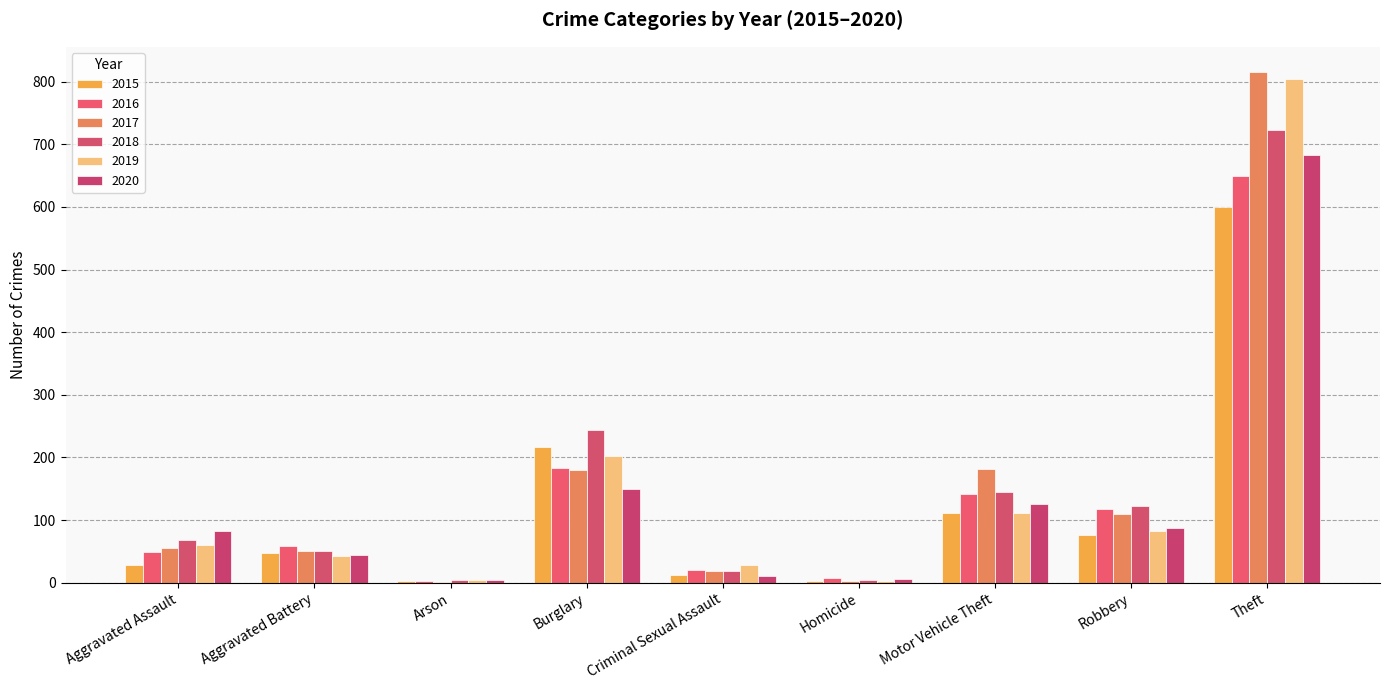

What is the value of the 2018 bar at the 2nd from the left?

50